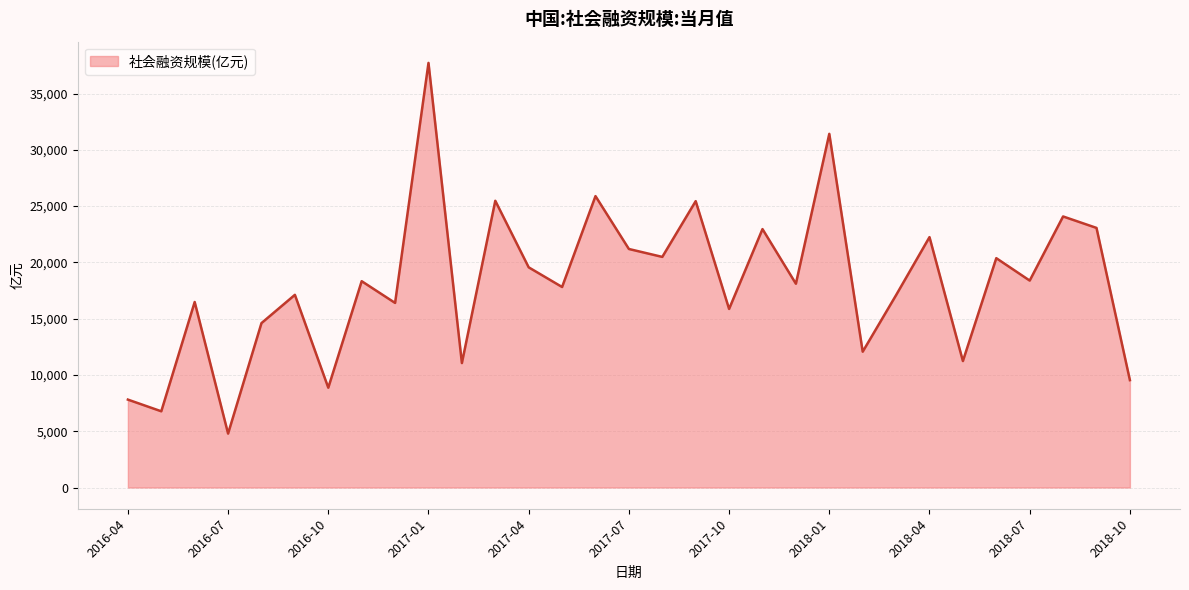

What is the smallest value displayed?

4791.0